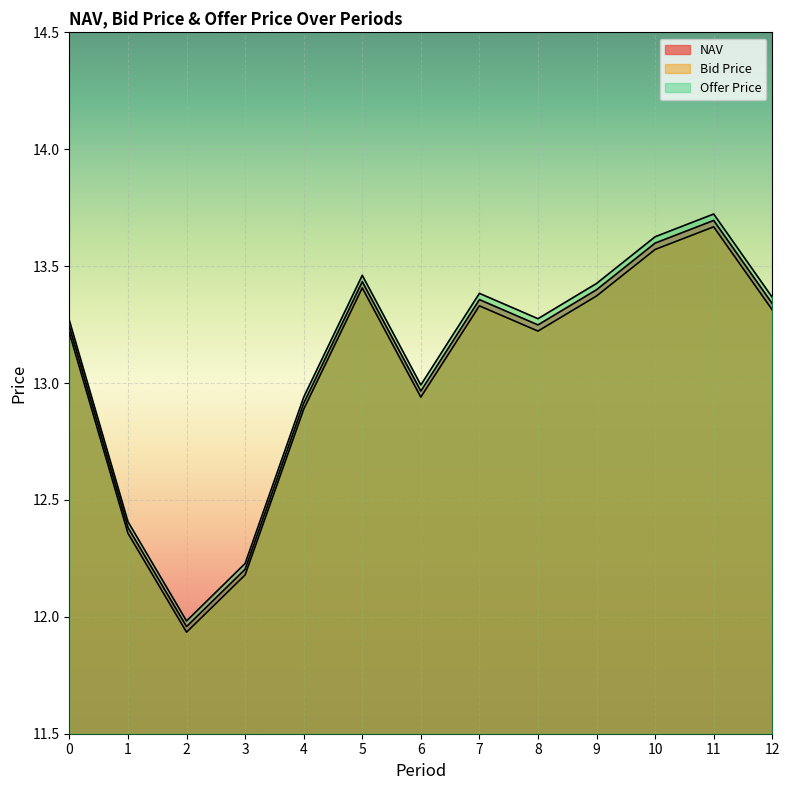

What are all the series names shown in the legend?

NAV, Bid Price, Offer Price